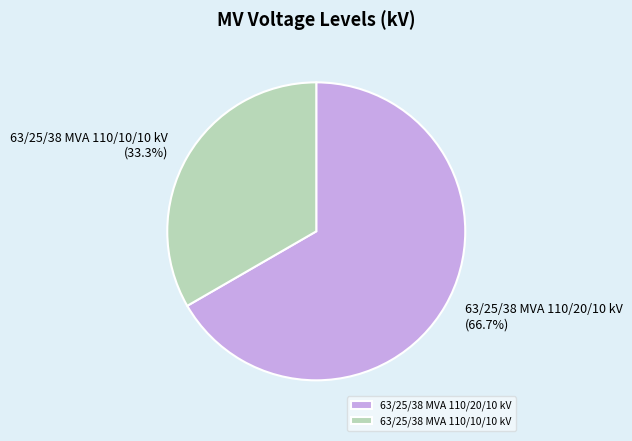

What is the smallest slice in the pie chart?

63/25/38 MVA 110/10/10 kV